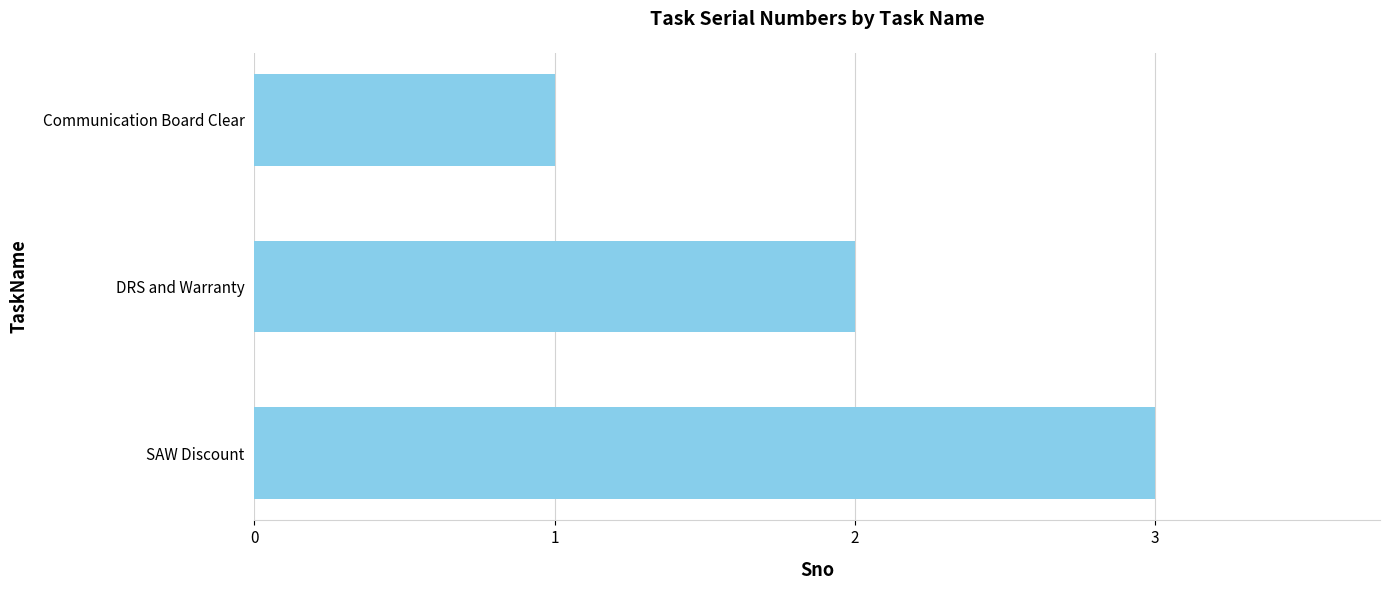

What is the sum of all values?

6